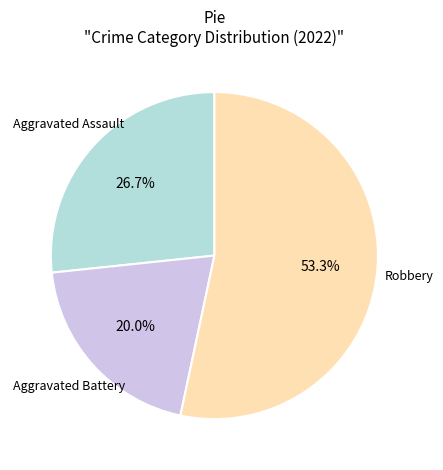

What is the majority slice?

Robbery